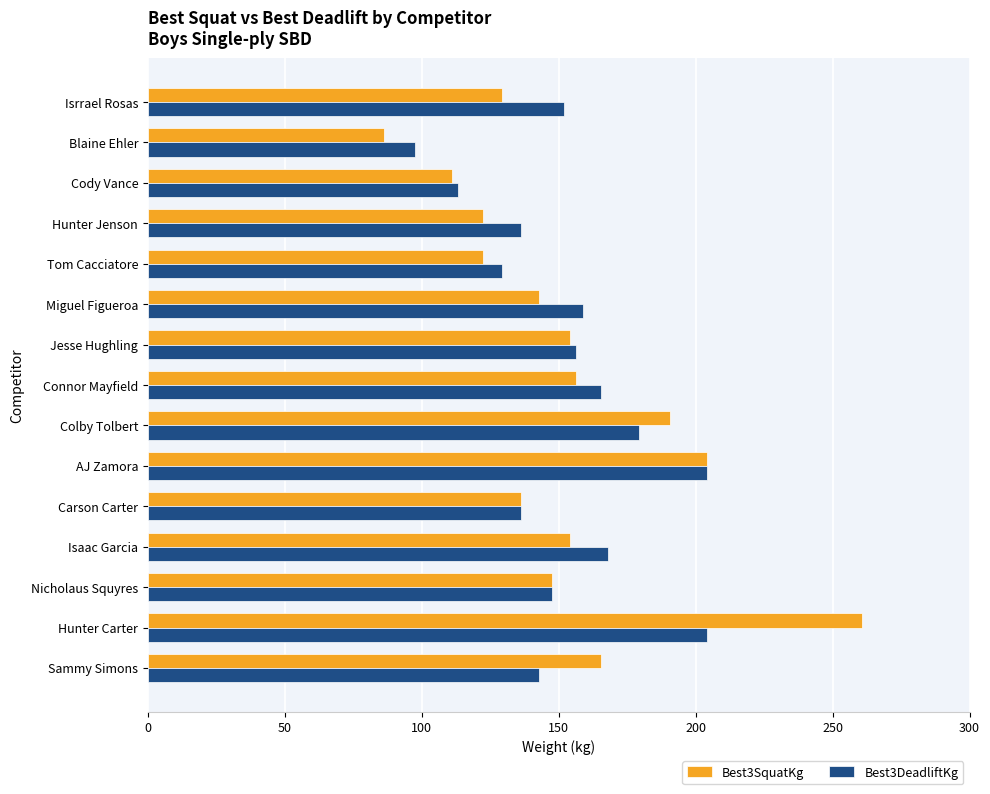

At which label does Best3SquatKg reach its minimum?

Blaine Ehler